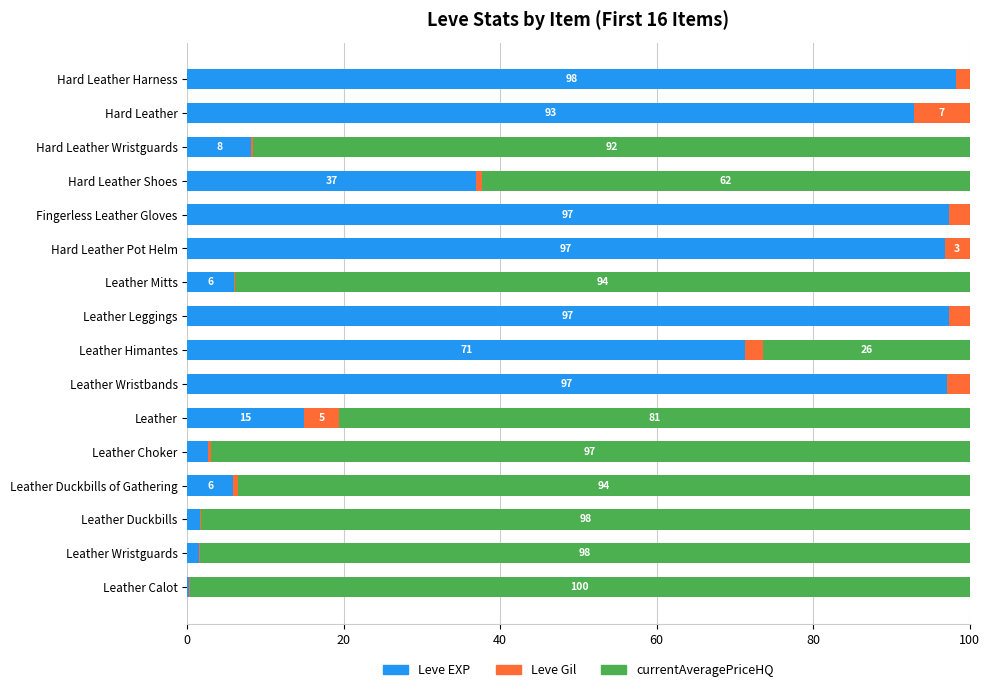

At which label does Leve EXP reach its peak?

Hard Leather Harness